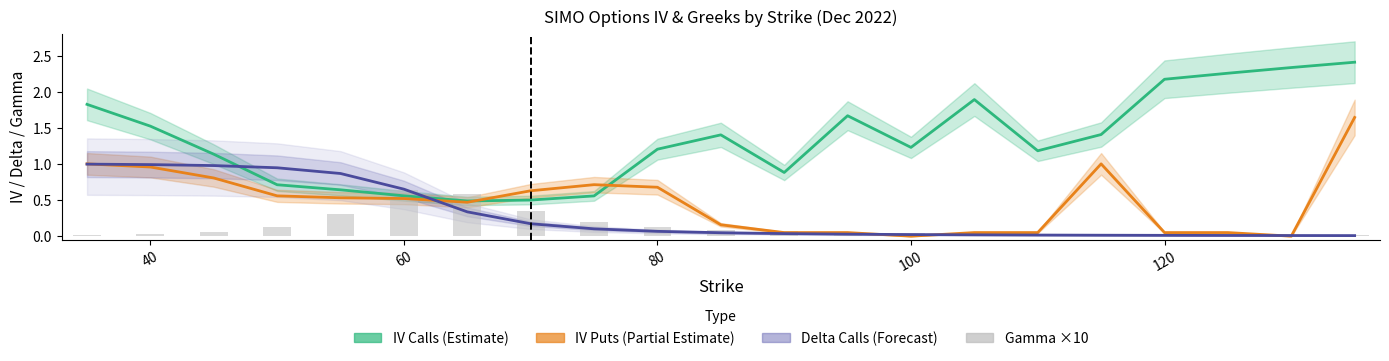

What is the sum of all IV Calls (Estimate) values?

28.0